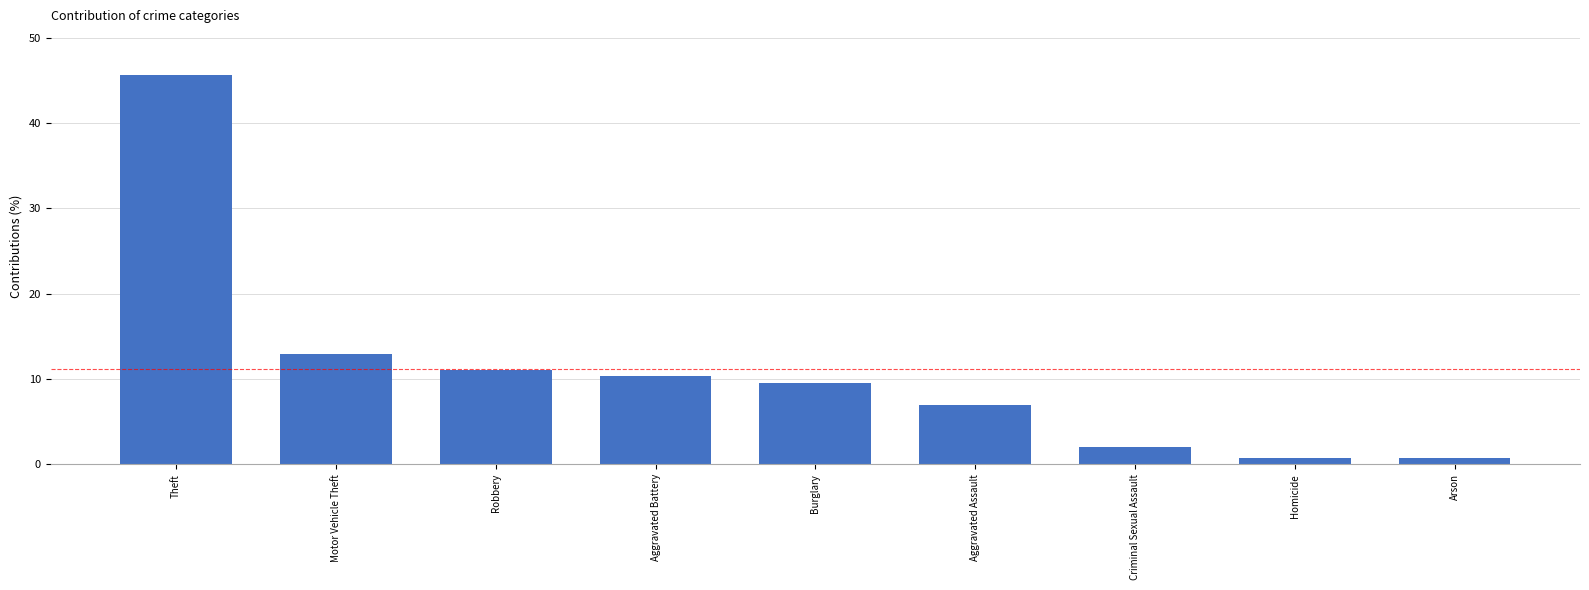

Where does the data first go above 9?

Theft